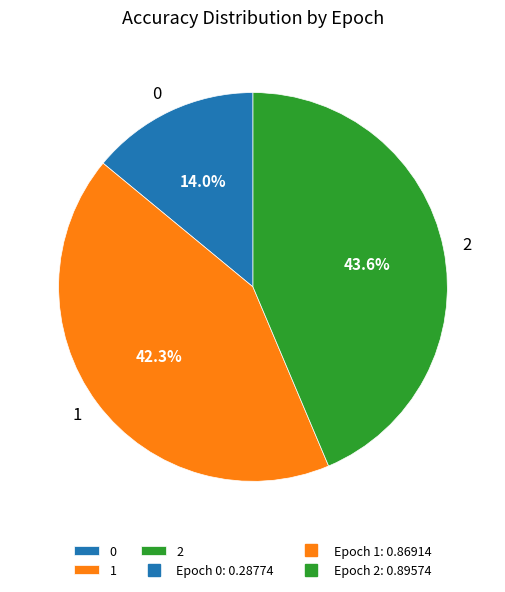

Combined, what portion of the pie is 1 and 0?

56.4%